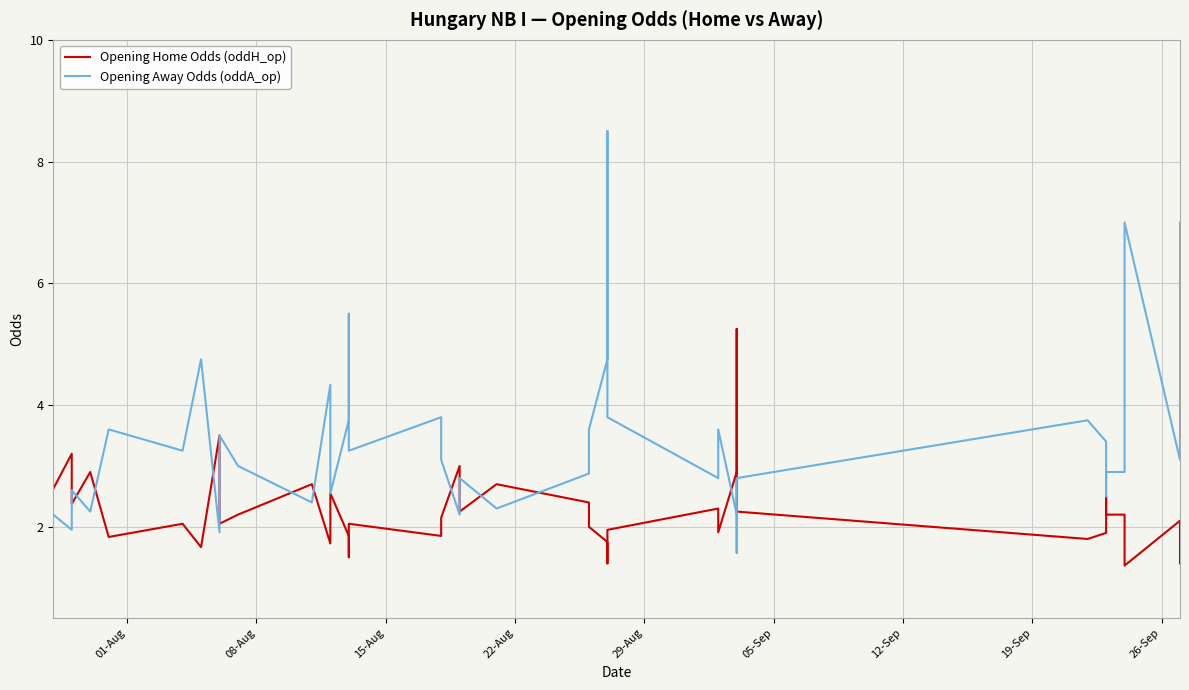

How many data points does each series have?

40